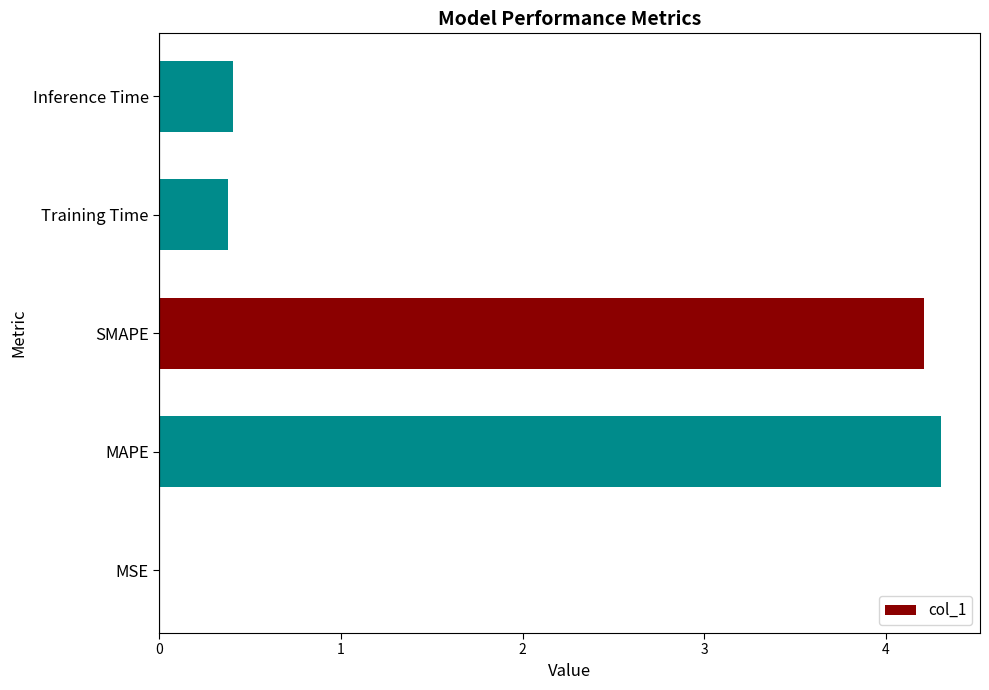

What is the sum of all values?

9.3